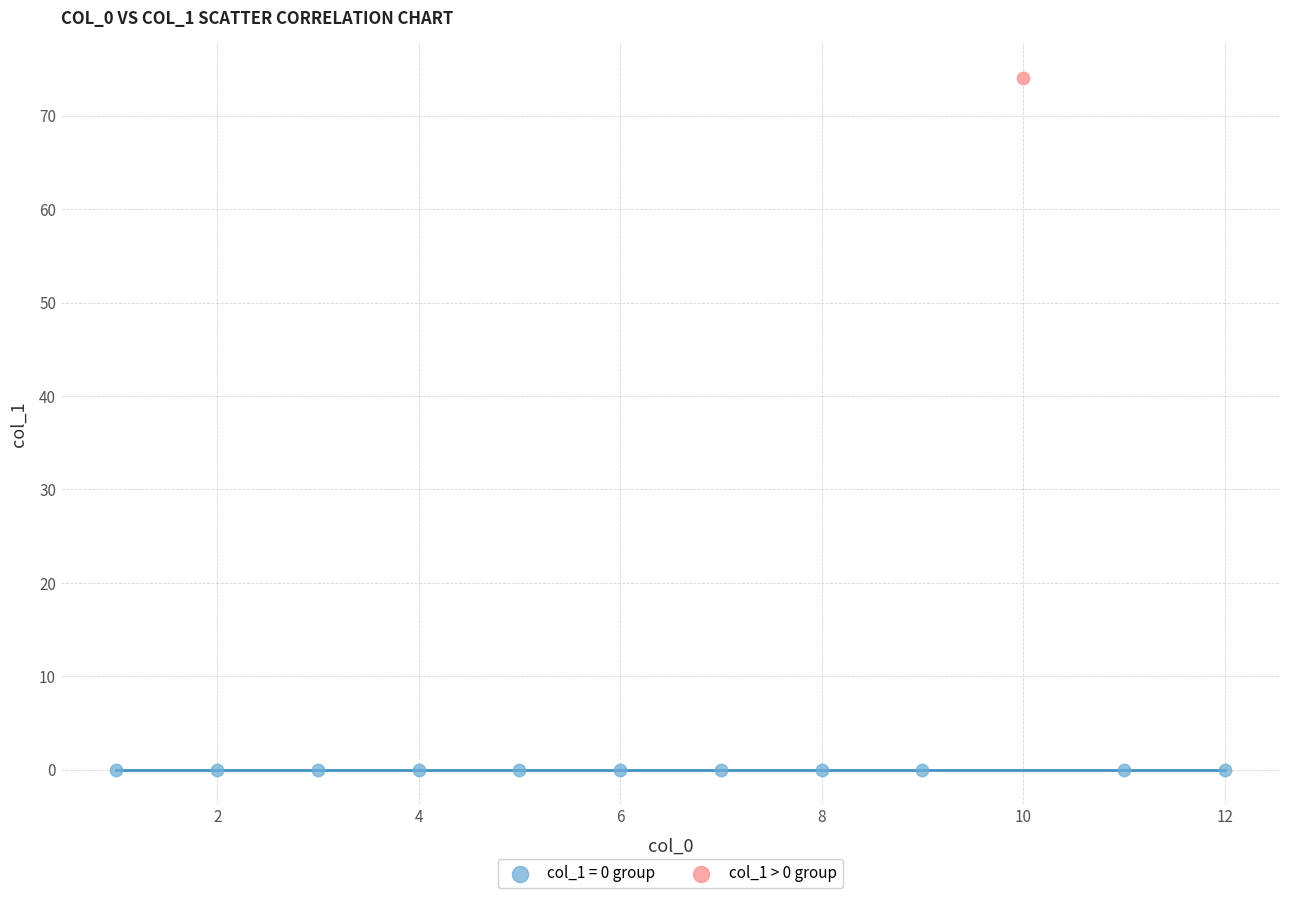

What are all the series names shown in the legend?

col_1 = 0 group, col_1 > 0 group